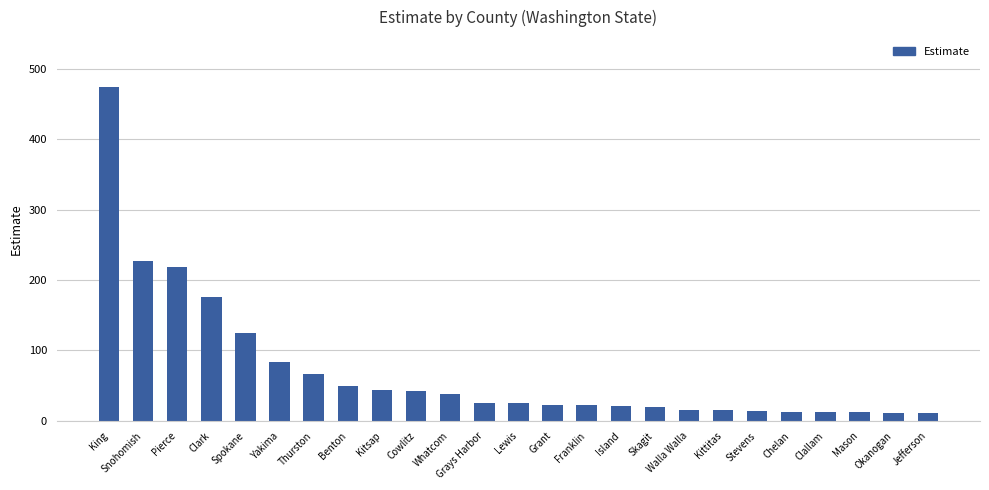

The chart shows a value of 11 at Jefferson. True or false?

True